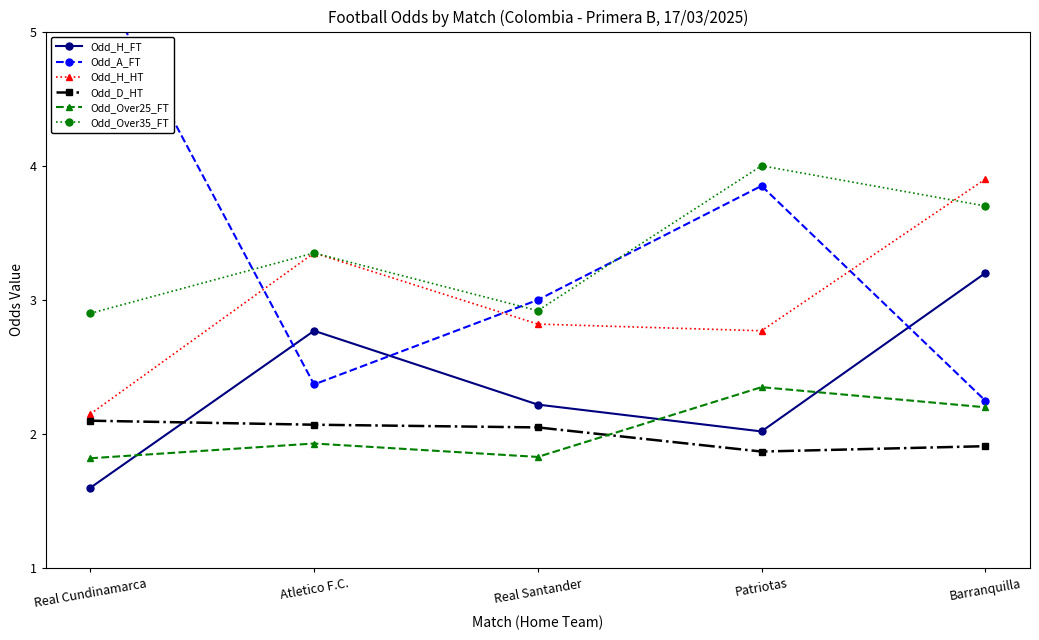

True or false: Odd_H_FT and Odd_H_HT intersect in this chart.

False